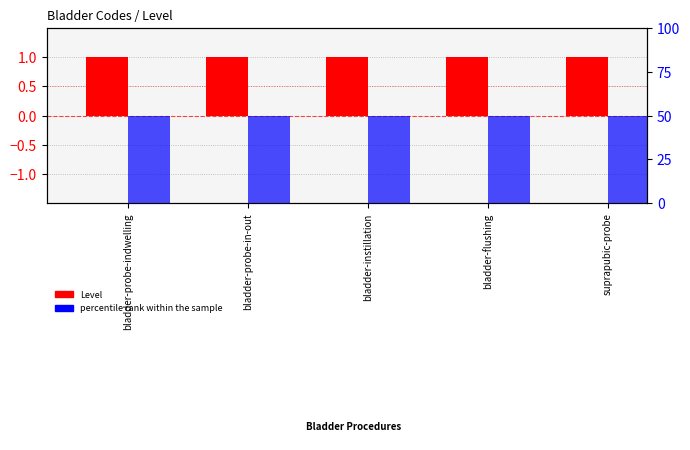

What is the maximum value shown in the chart?

50